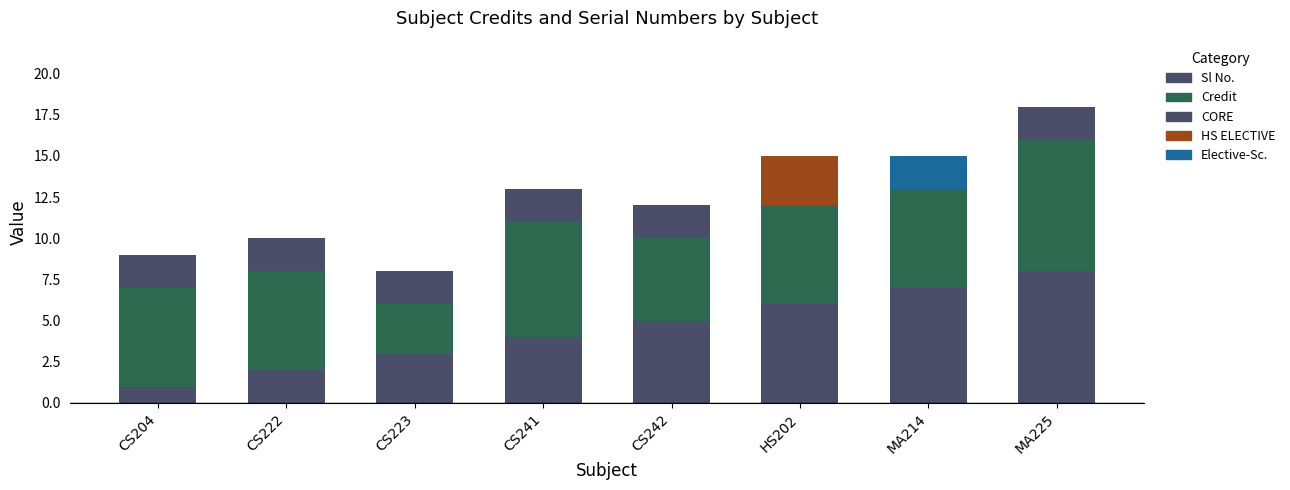

What is the smallest value displayed?

1